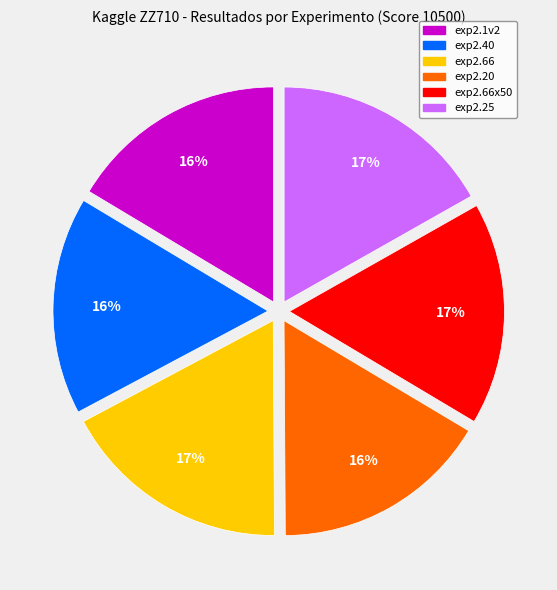

Count the number of slices in the pie.

6